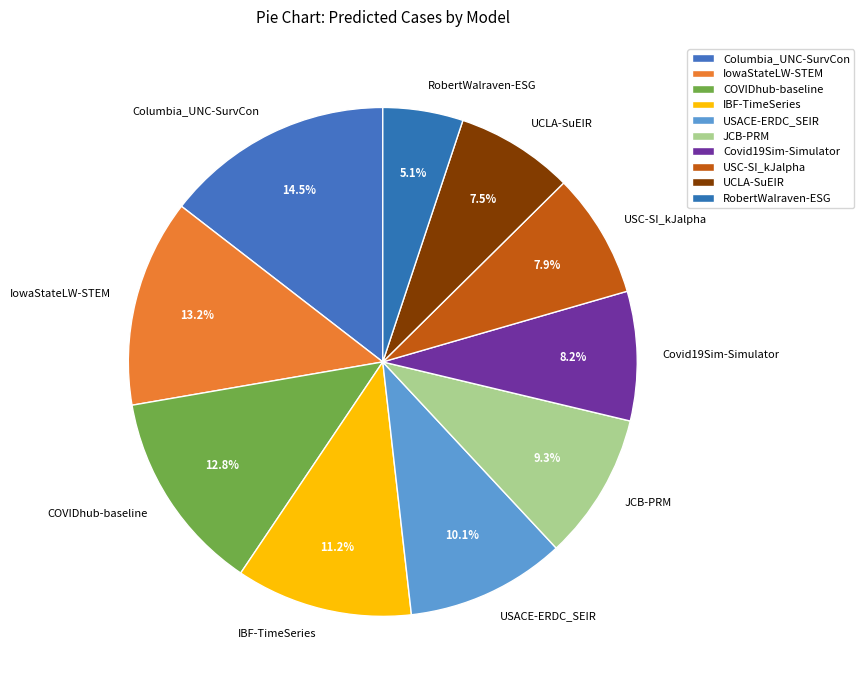

Does RobertWalraven-ESG represent more than half of the total?

No